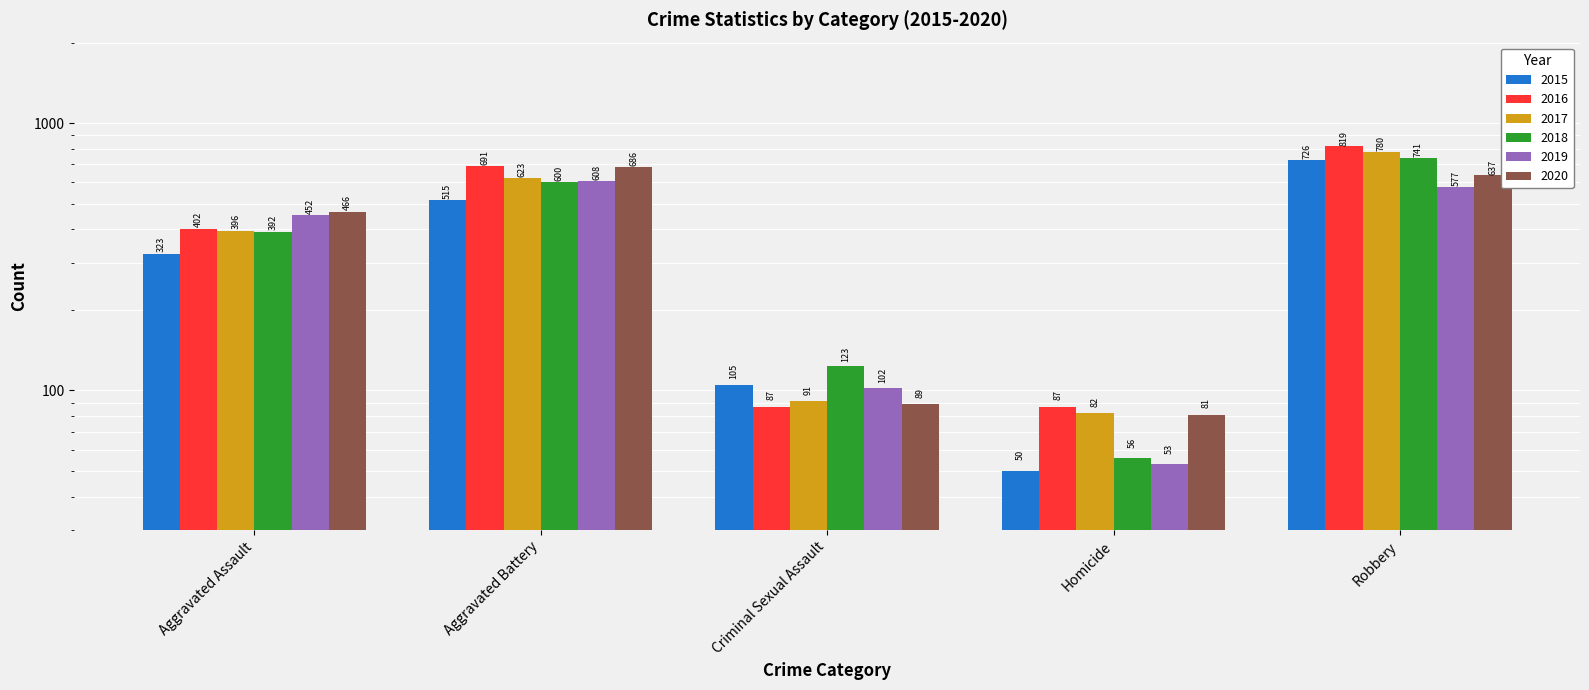

True or false: 2017 has a value of 82 at Homicide.

True